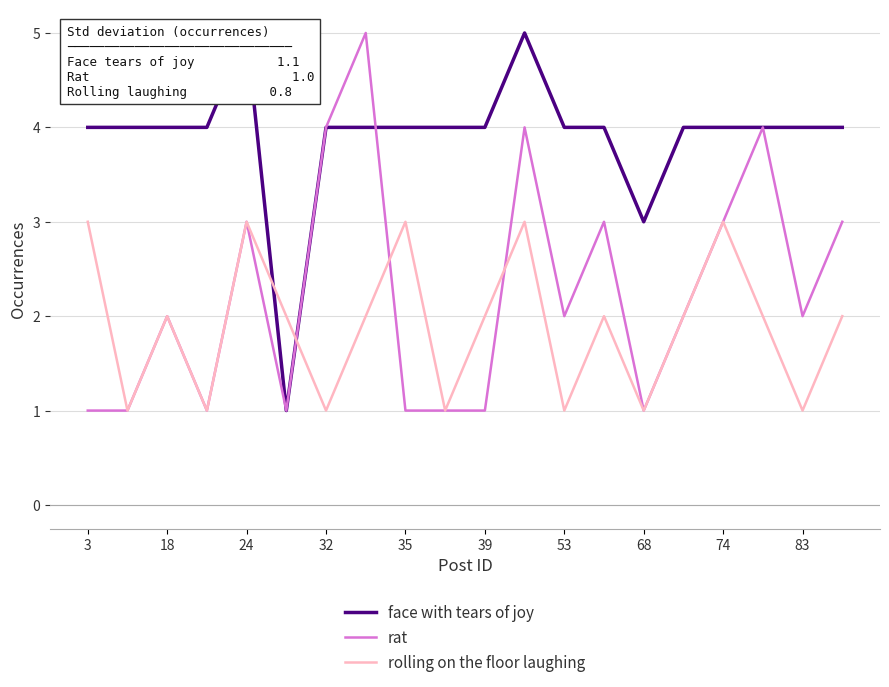

Which series has the largest total across all categories?

face with tears of joy